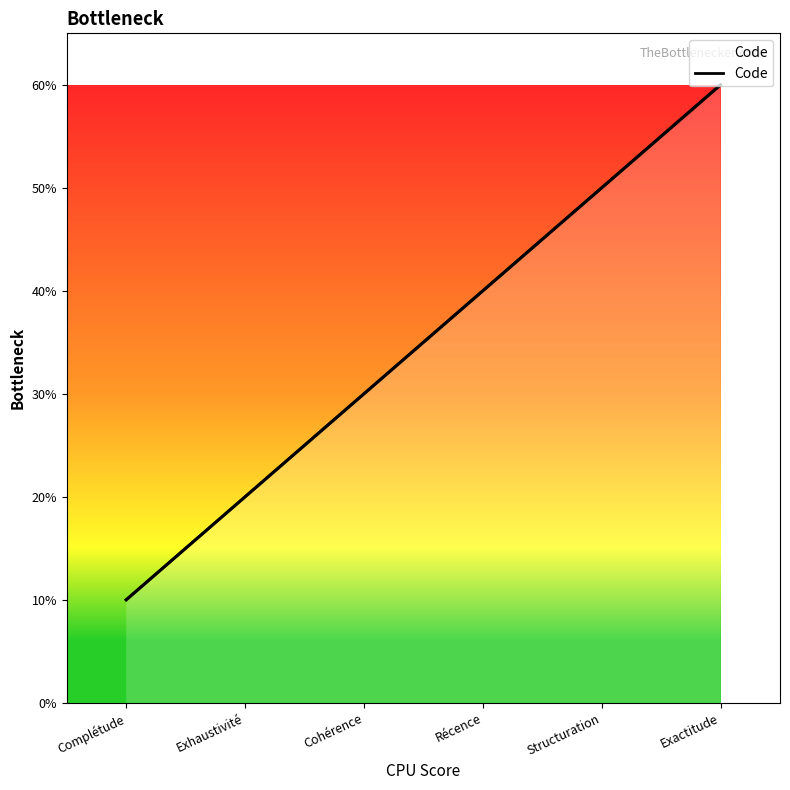

At which label does the data first exceed 4?

Structuration